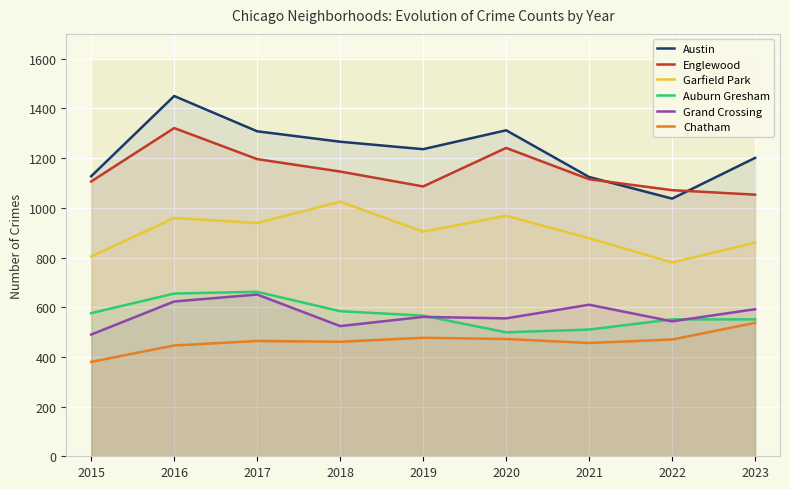

What is the greatest value displayed?

1450